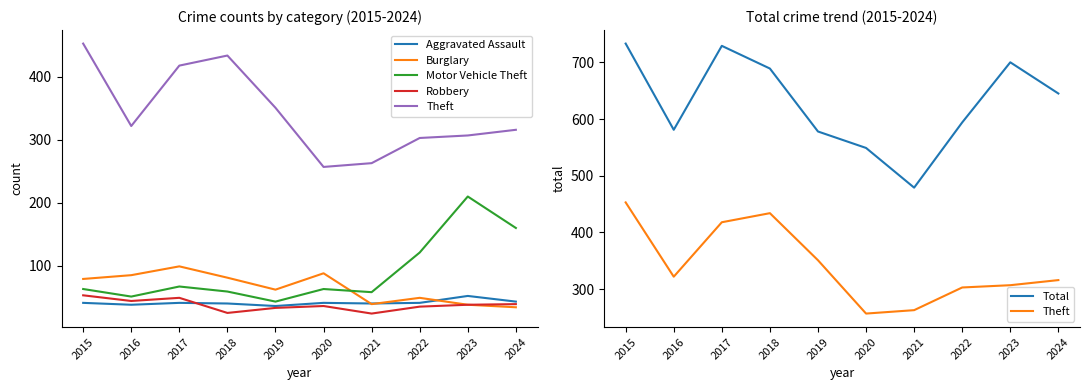

Is the value of Burglary at 2020 greater than the value of Robbery at 2015?

Yes